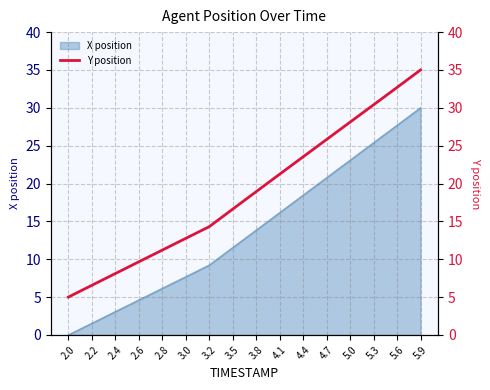

What is the average value?

18.7